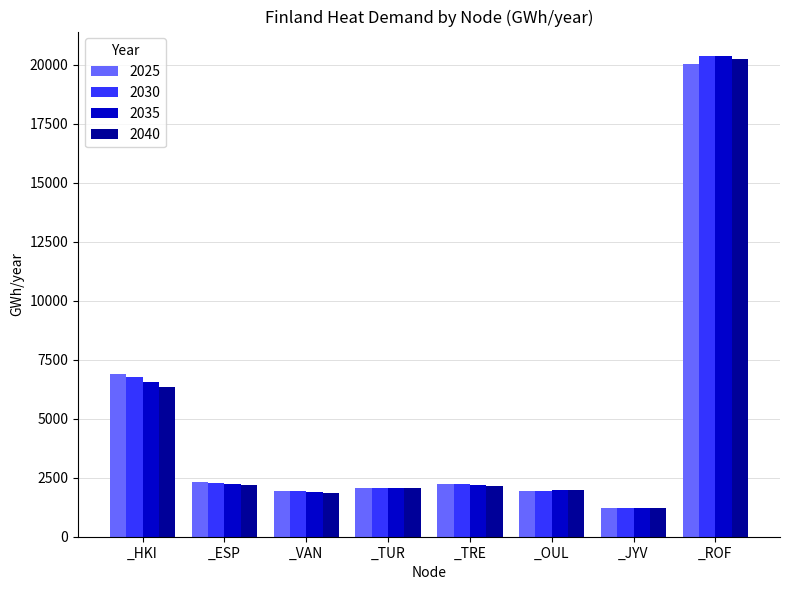

Is the value of 2035 at _TRE greater than the value of 2040 at _JYV?

Yes